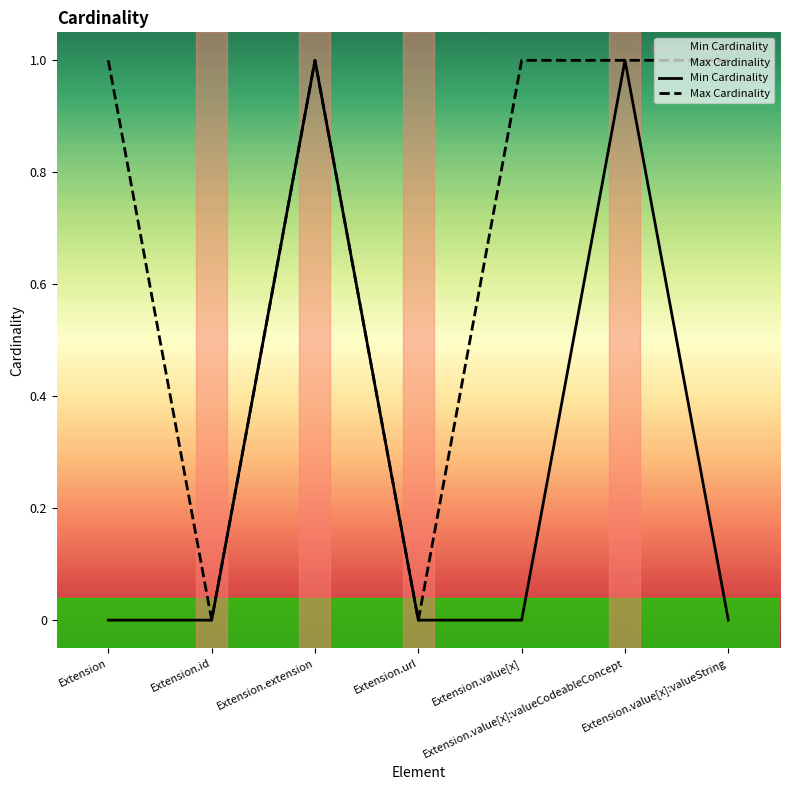

Where is the first local maximum for Min Cardinality?

Extension.extension